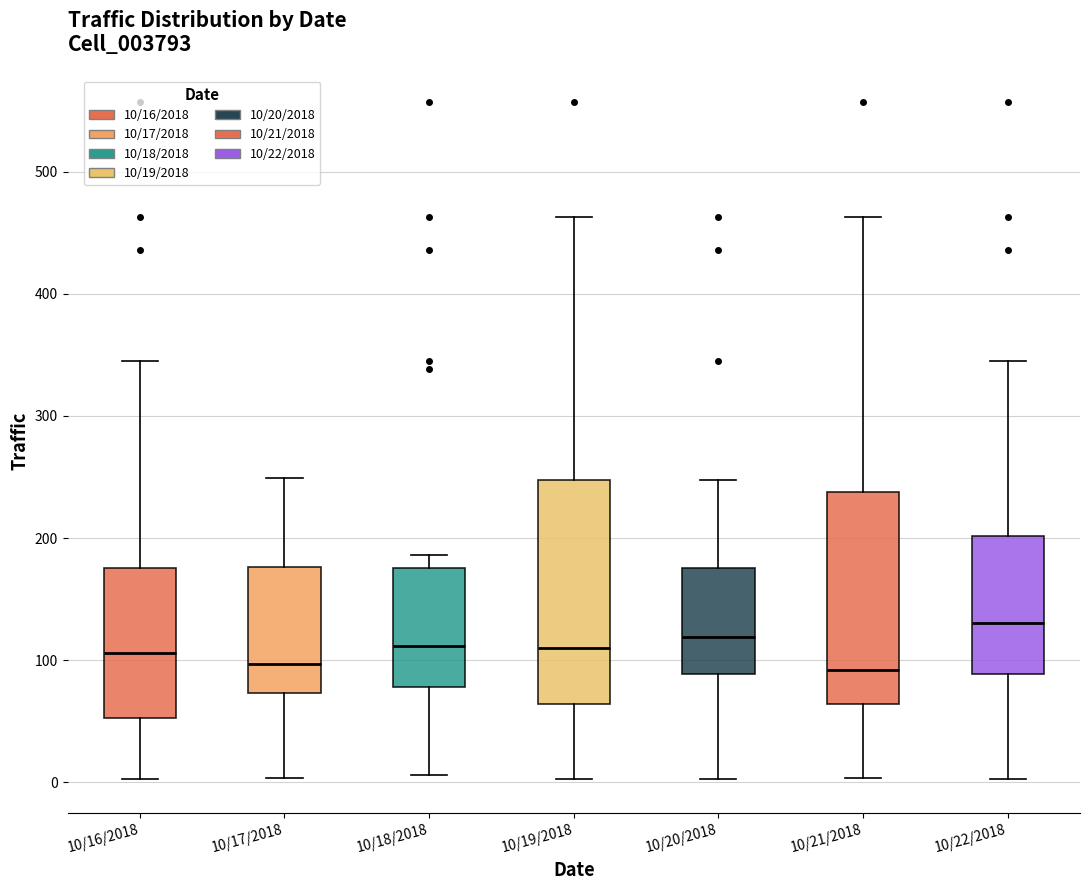

Reading left to right, transcribe this box plot: for each box, give where its median line is, the range the box spans, and where its two whiskers end, as read against the y-axis. The values are not printed on the chart, so give them approximately, as read against the axis.

10/16/2018: median 110, box 50 to 180, whiskers 0 to 340
10/17/2018: median 100, box 70 to 180, whiskers 0 to 250
10/18/2018: median 110, box 80 to 180, whiskers 10 to 190
10/19/2018: median 110, box 60 to 250, whiskers 0 to 460
10/20/2018: median 120, box 90 to 180, whiskers 0 to 250
10/21/2018: median 90, box 60 to 240, whiskers 0 to 460
10/22/2018: median 130, box 90 to 200, whiskers 0 to 340